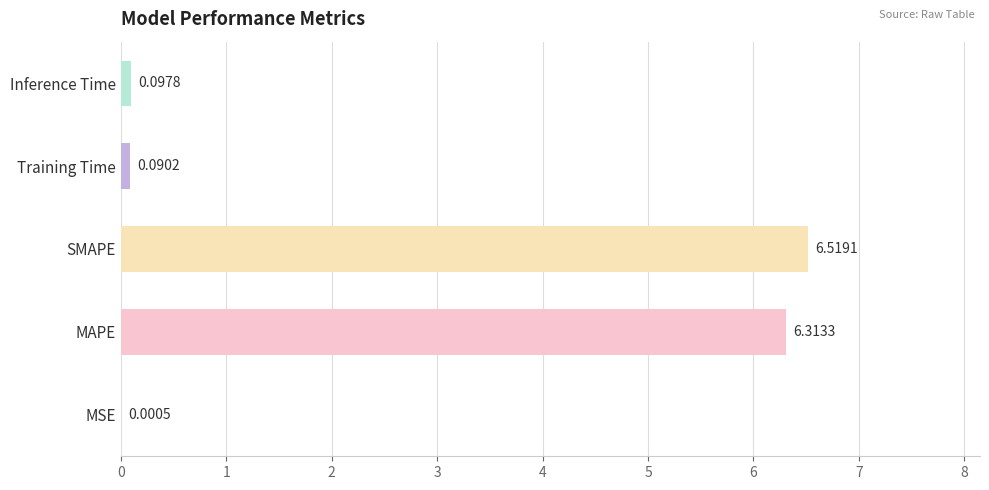

What is the sum of the values at MAPE and Inference Time?

6.4